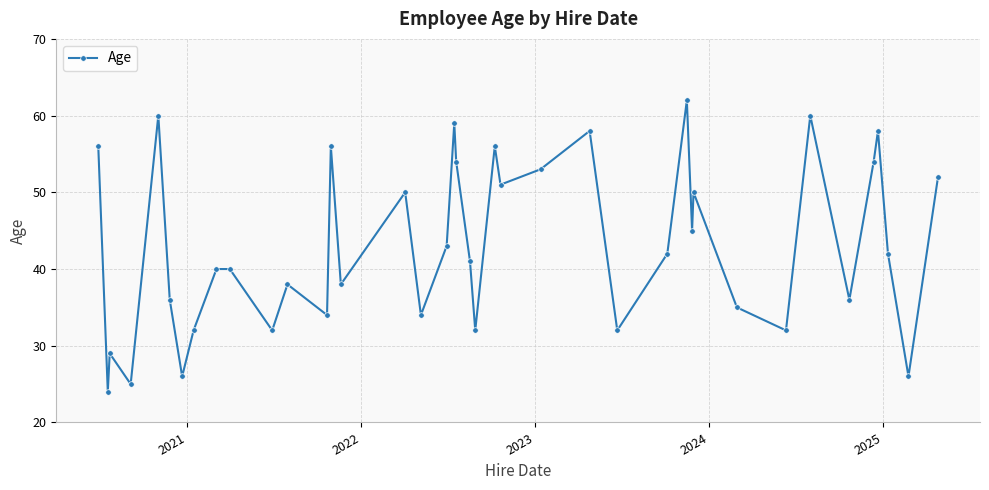

True or false: the data has more than 1 interior local peaks.

True